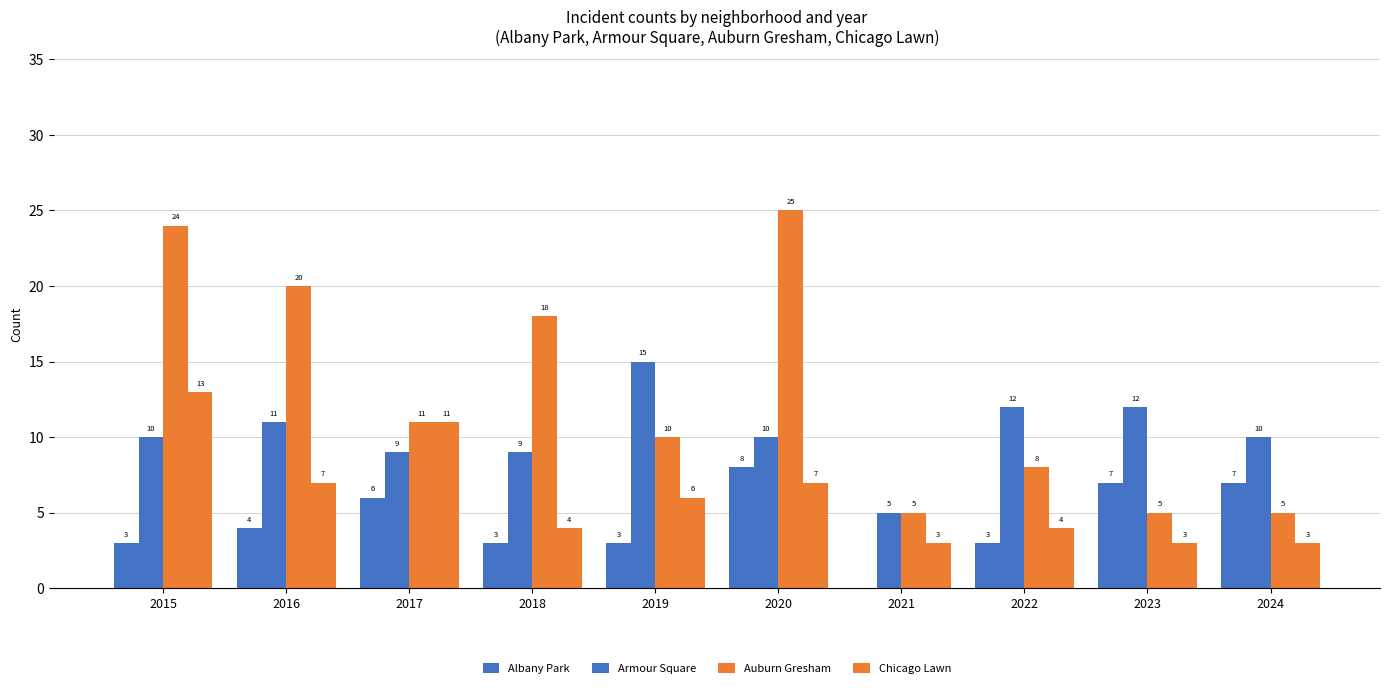

Where does the Armour Square series first go above 10?

2016